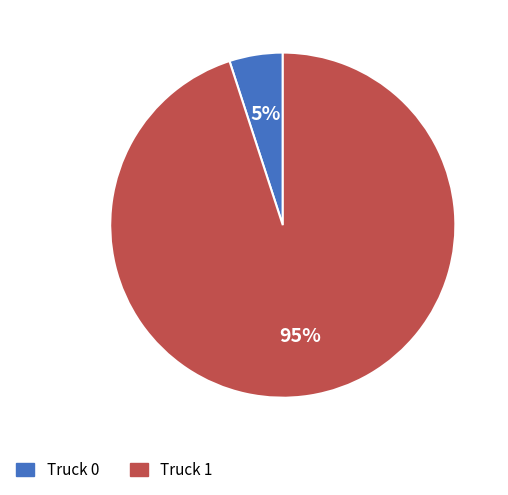

How many slices are in this pie chart?

2